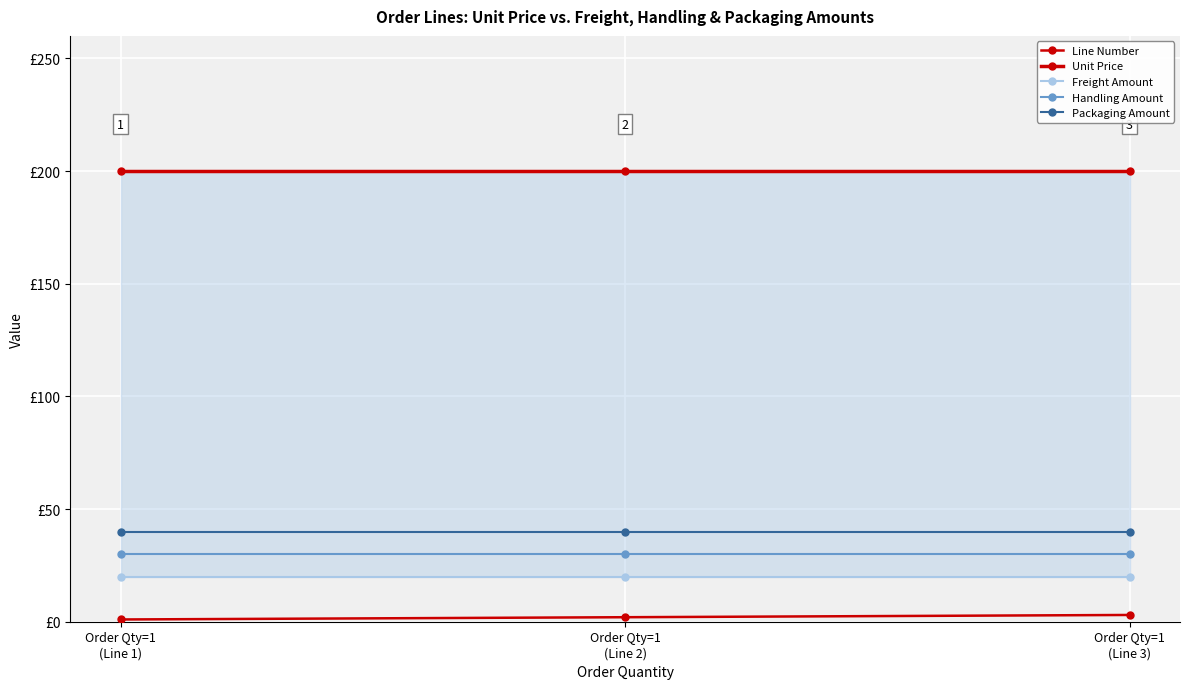

Which series has the largest total across all categories?

Unit Price